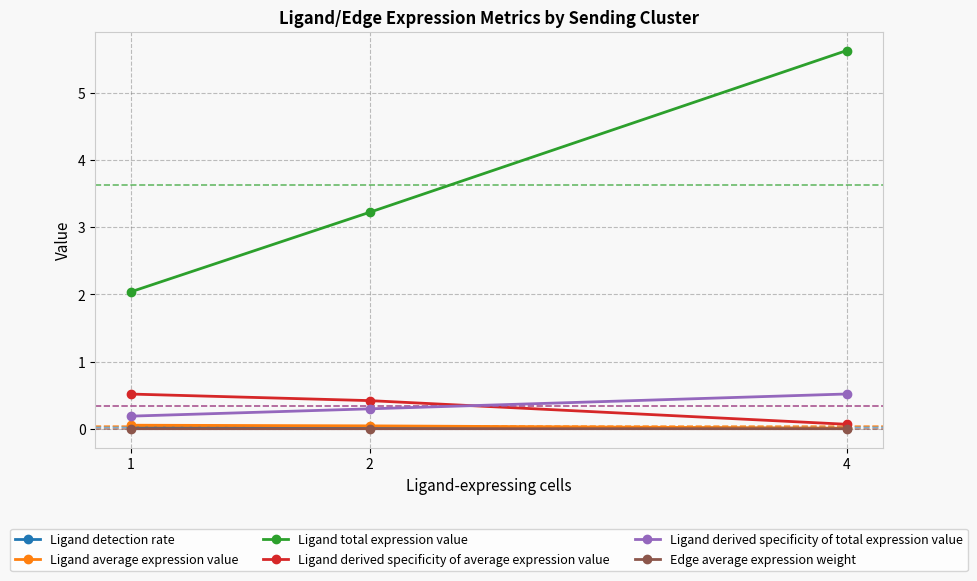

What is the greatest value displayed?

5.6